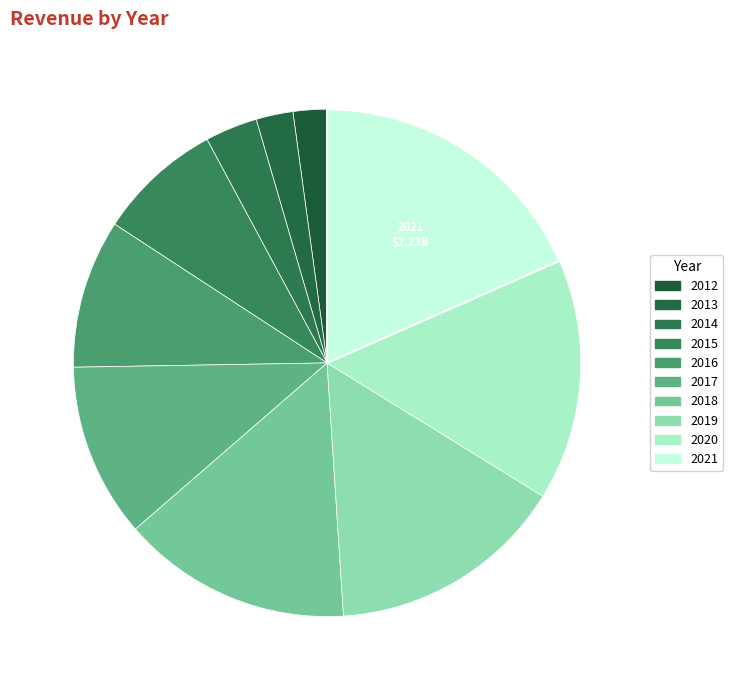

Is 2012 the majority of the pie?

No